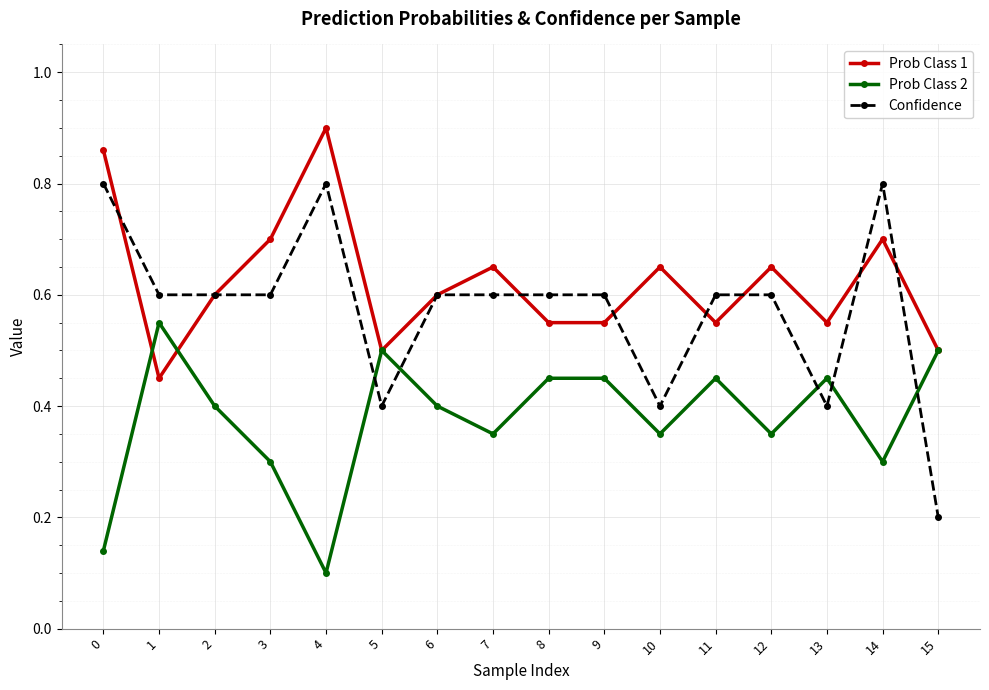

True or false: Prob Class 1 has more than 1 interior local peaks.

True